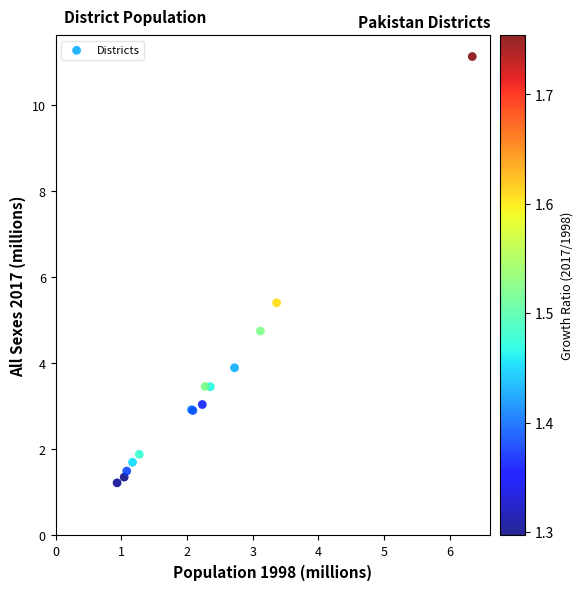

What Y value in the scatter plot is closest to 6?

5.4